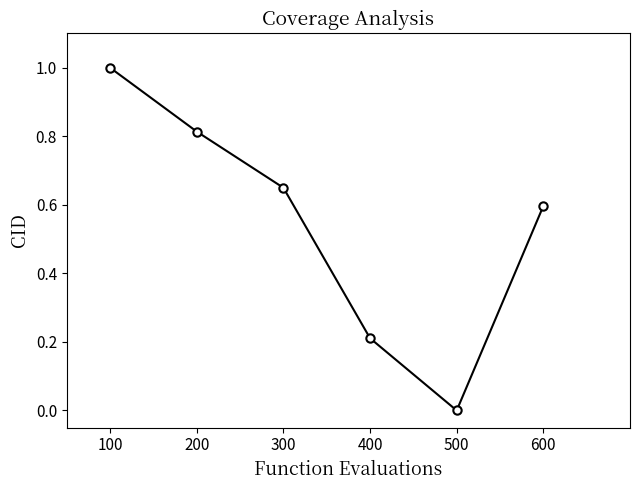

The chart shows a value of 0.2 at 600. True or false?

False